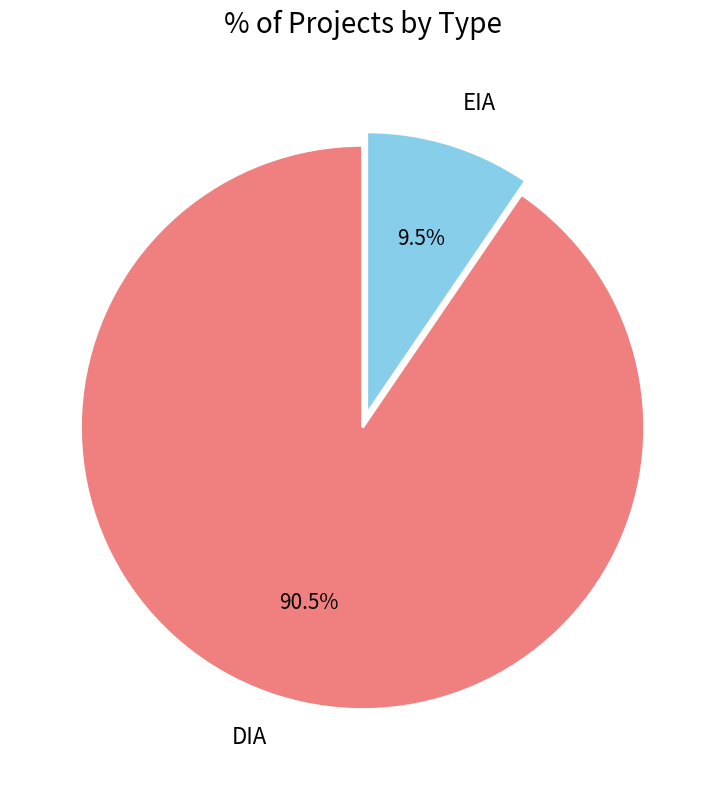

How many slices are in this pie chart?

2